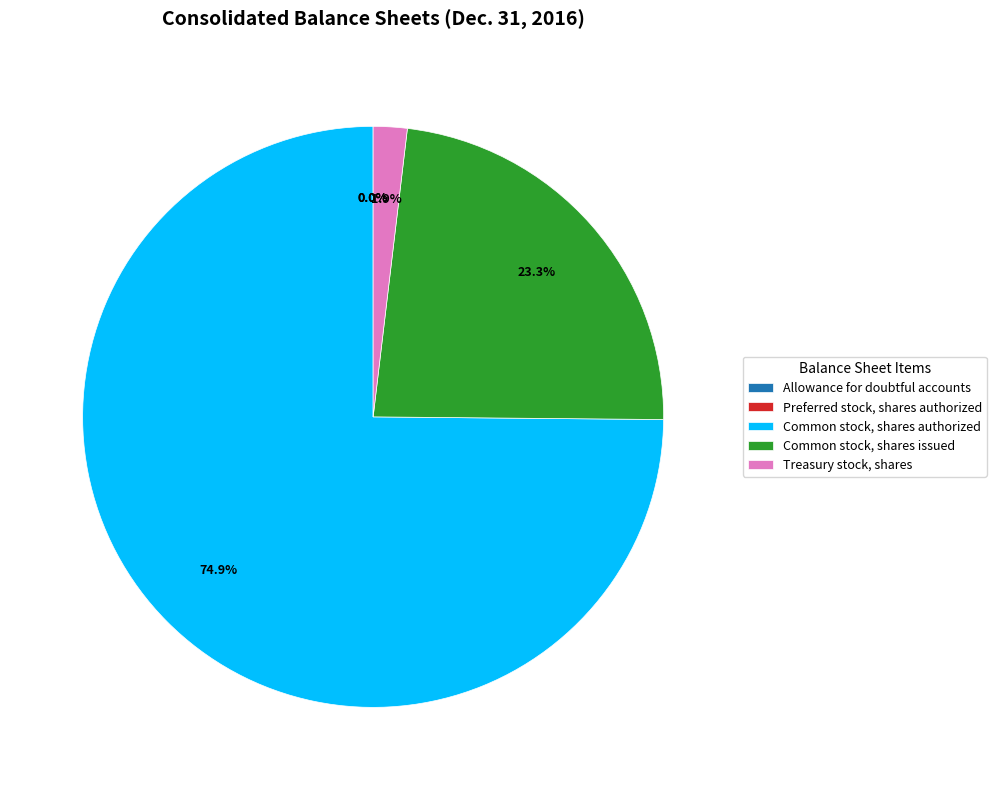

What portion of the pie excludes Treasury stock, shares?

98.1%